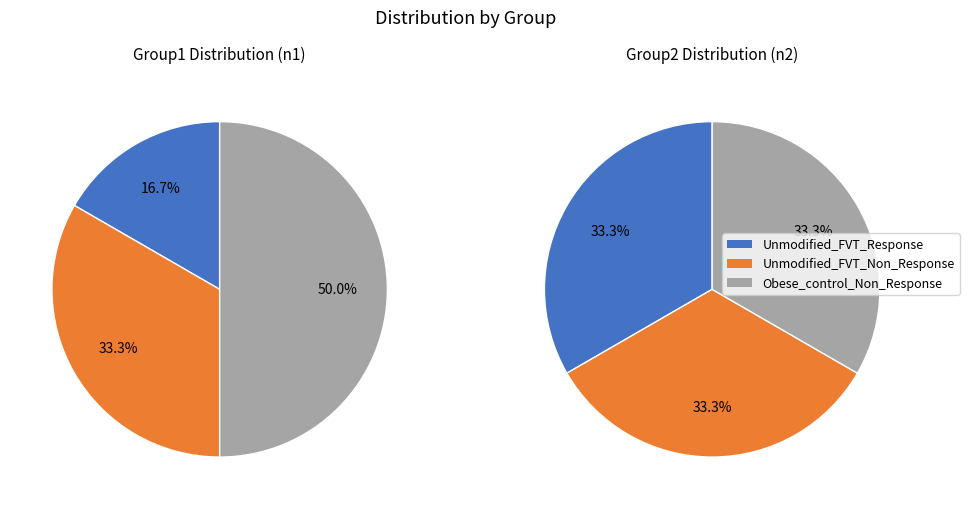

To the nearest percent, what is the difference between the largest and smallest slice percentages?

33%